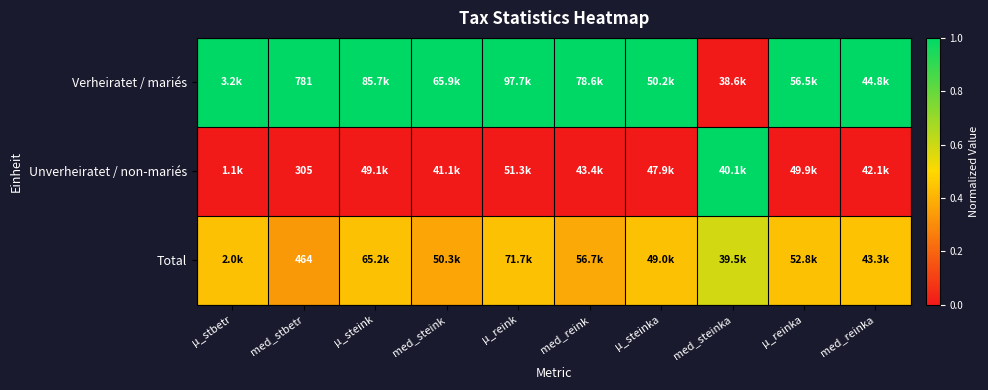

True or false: Total has a value of 0.4 at med_reink.

True